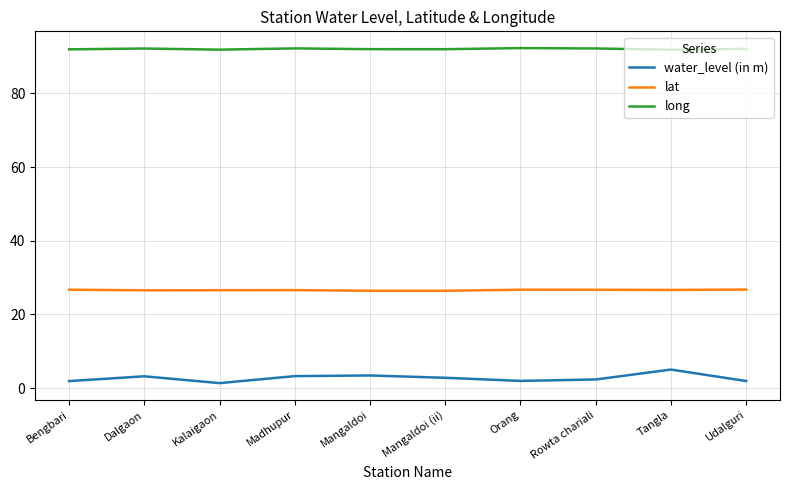

What is the total value across all series at Orang?

121.0